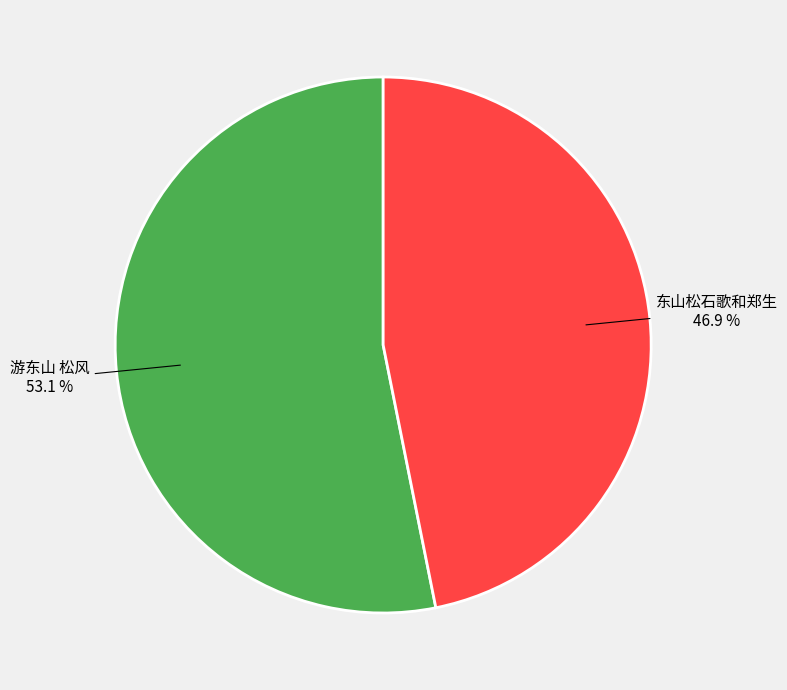

Is 游东山 松风 the majority of the pie?

Yes